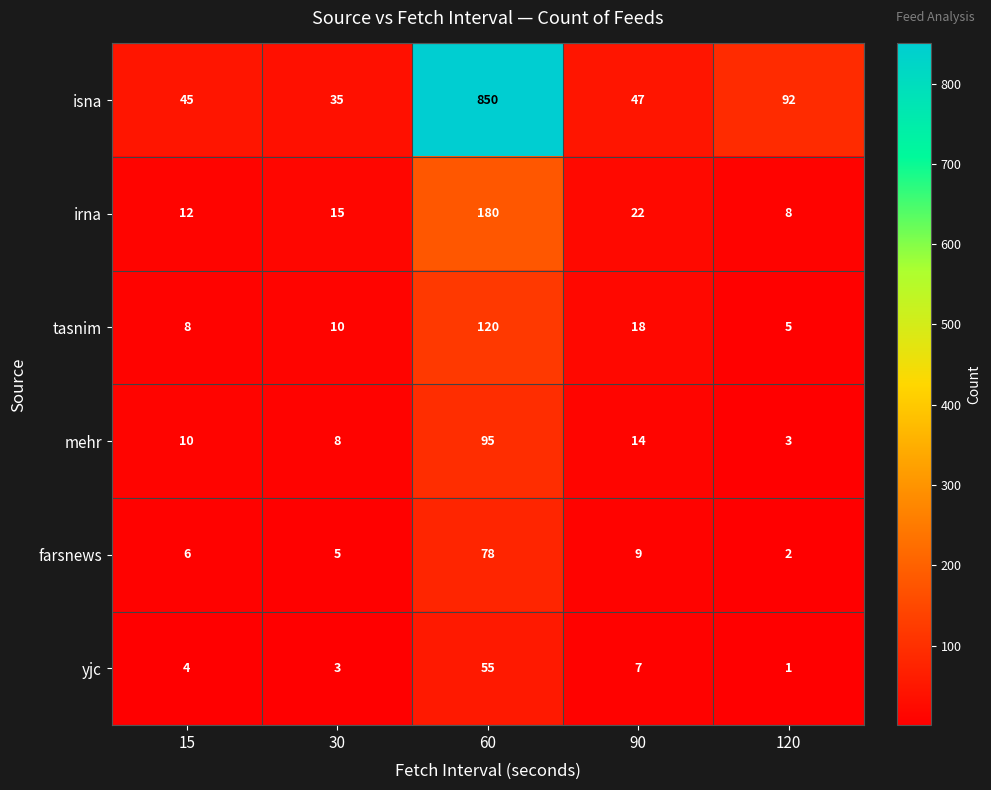

Which series has the largest total across all categories?

isna